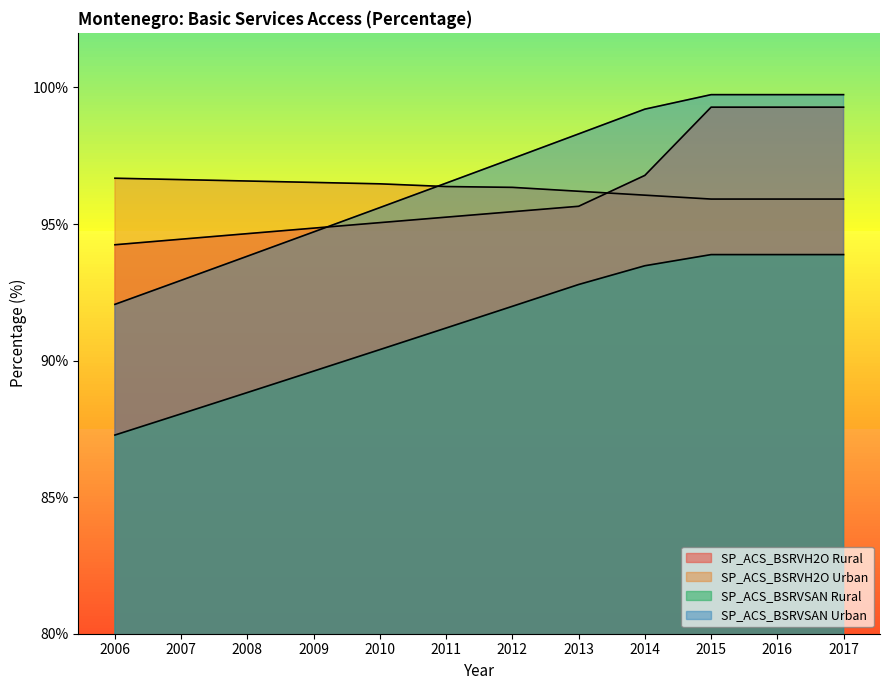

What is the difference between the SP_ACS_BSRVH2O Urban values at 2011 and 2016?

0.5